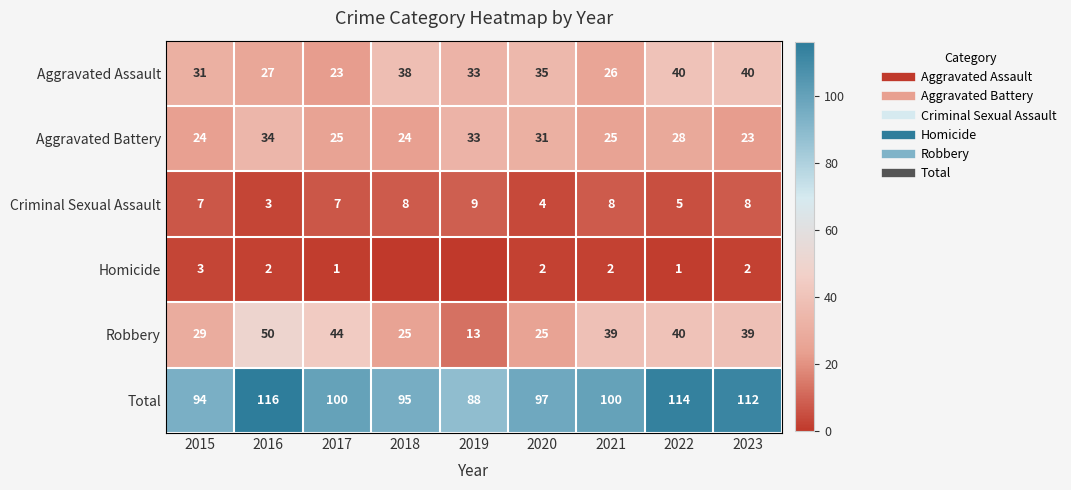

Which series has the largest range (max minus min)?

Robbery